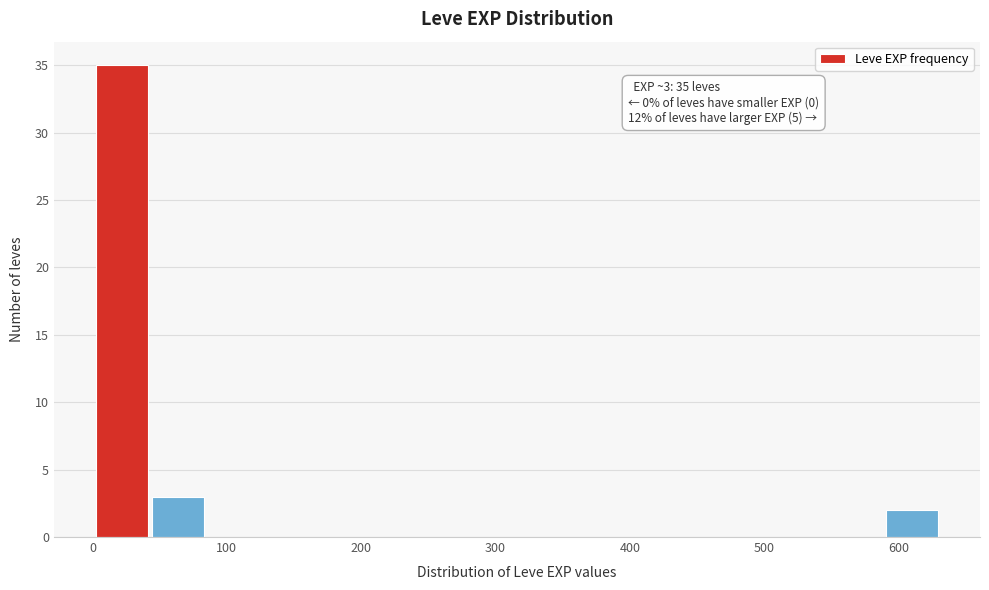

Which range on the x-axis has the tallest bar?

1 to 43